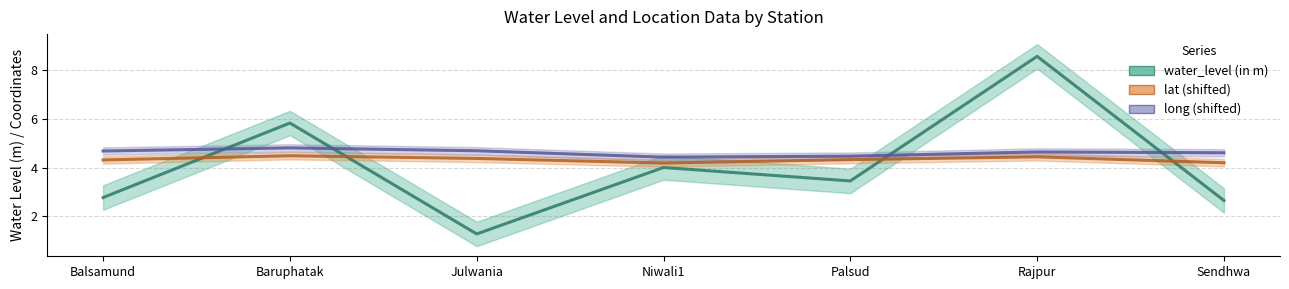

What are all the series names shown in the legend?

water_level (in m), lat, long